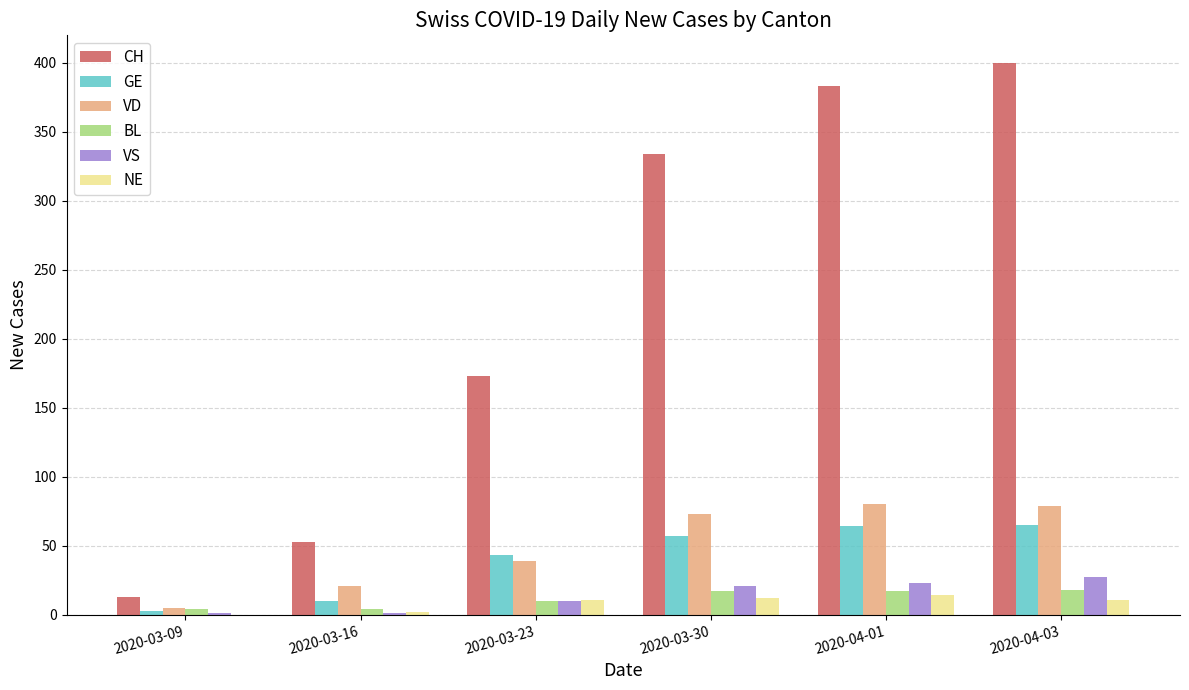

Which series has the largest total across all categories?

CH